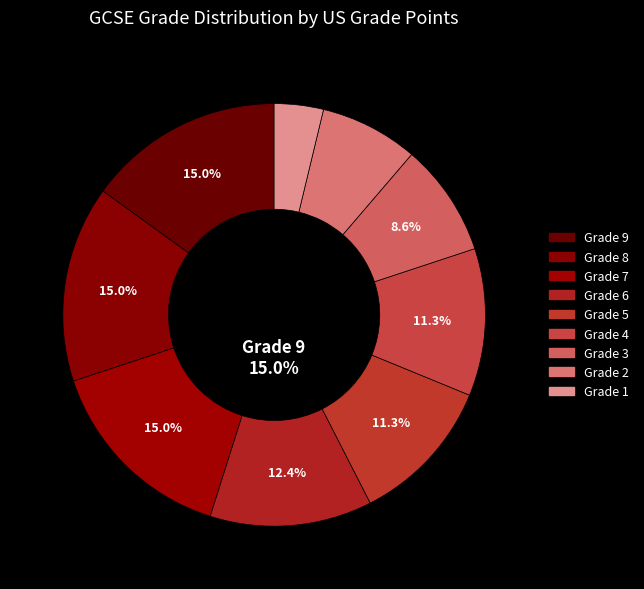

Is it true that Grade 7 is 15% of the pie?

True